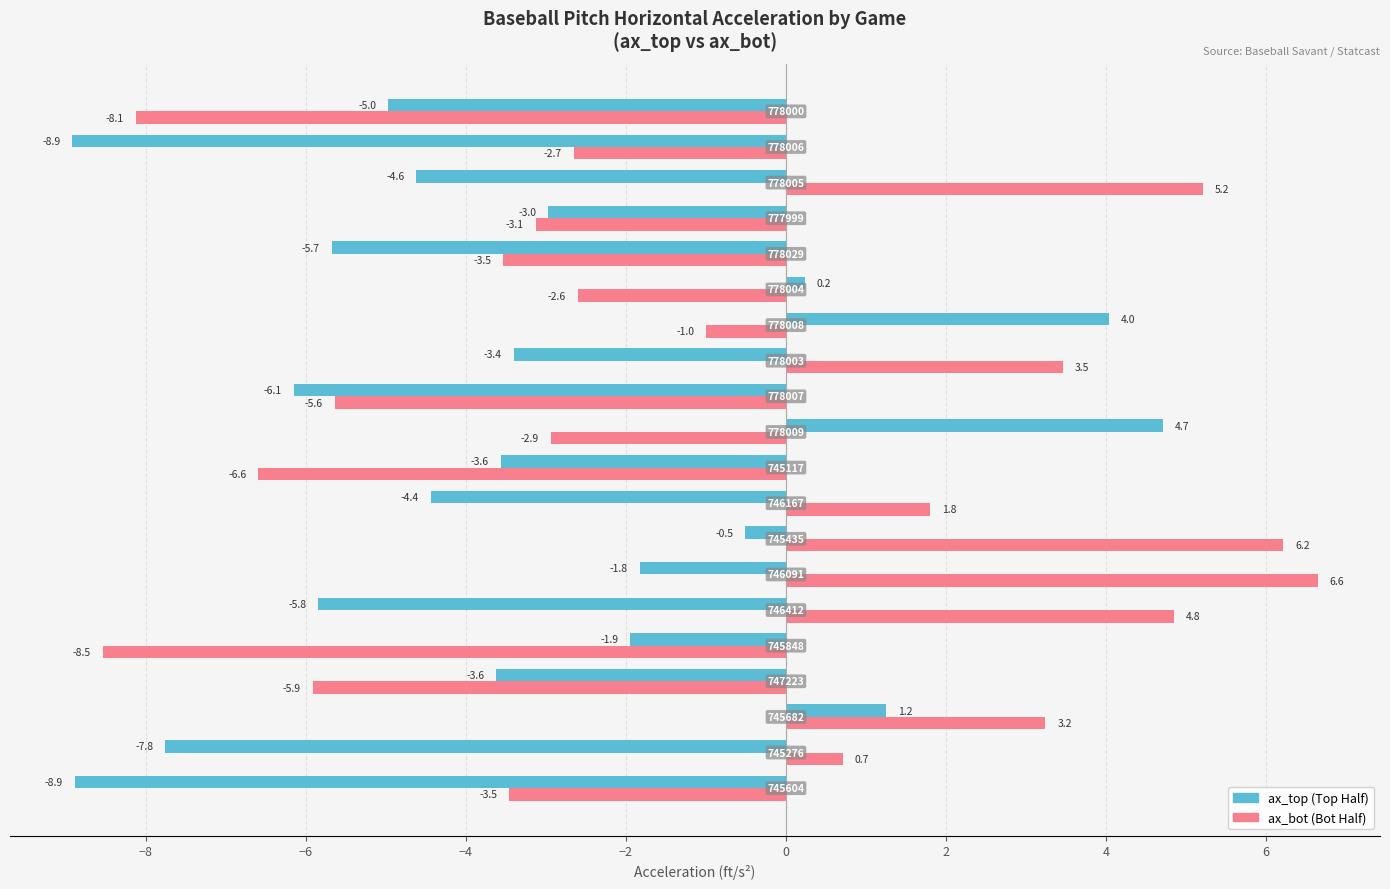

What is the greatest value displayed?

6.6